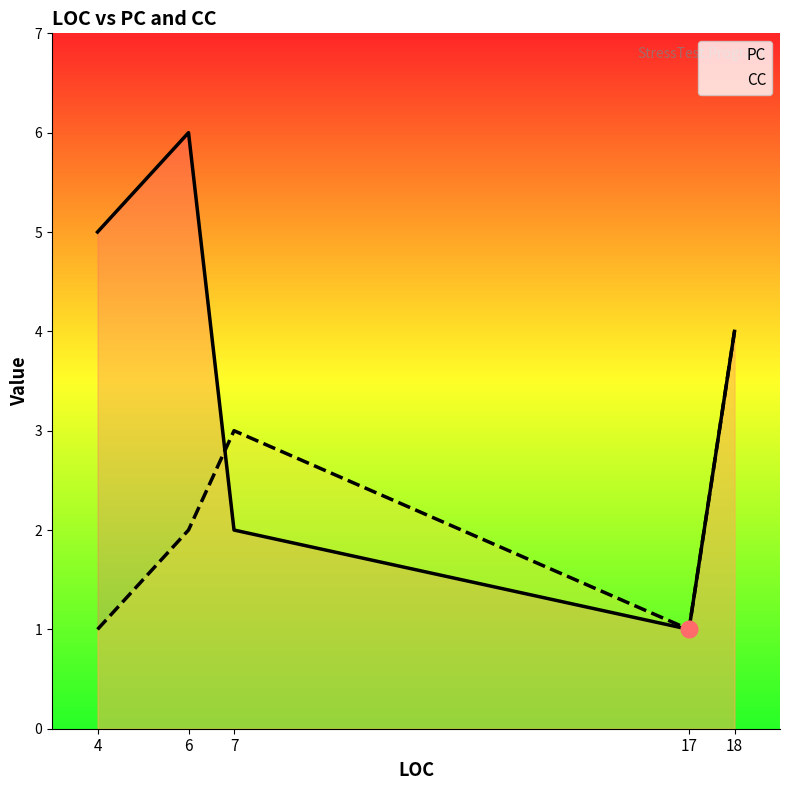

What is the average value of the PC series?

4